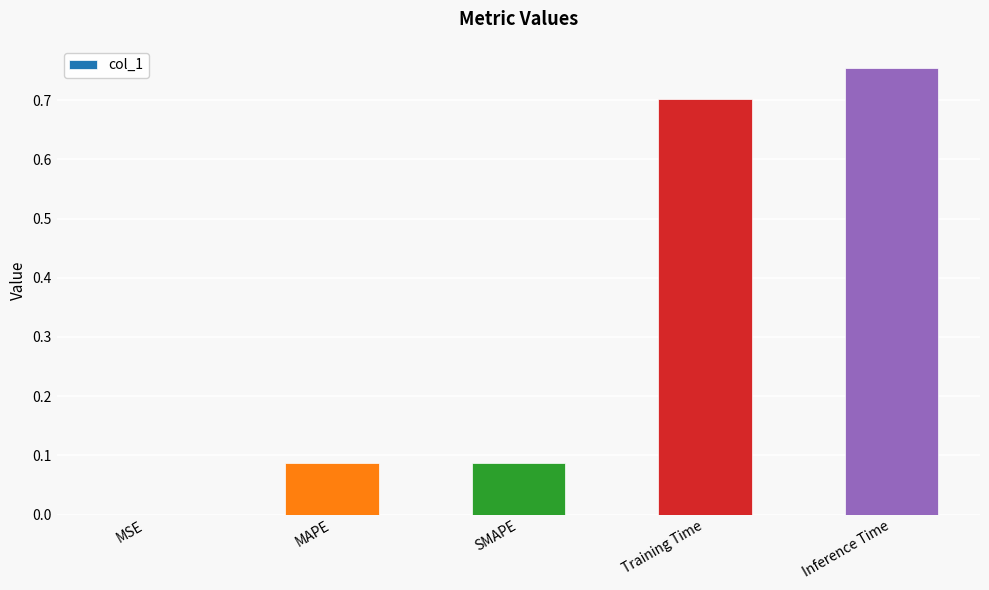

What is the change in value from SMAPE to Inference Time?

+0.7